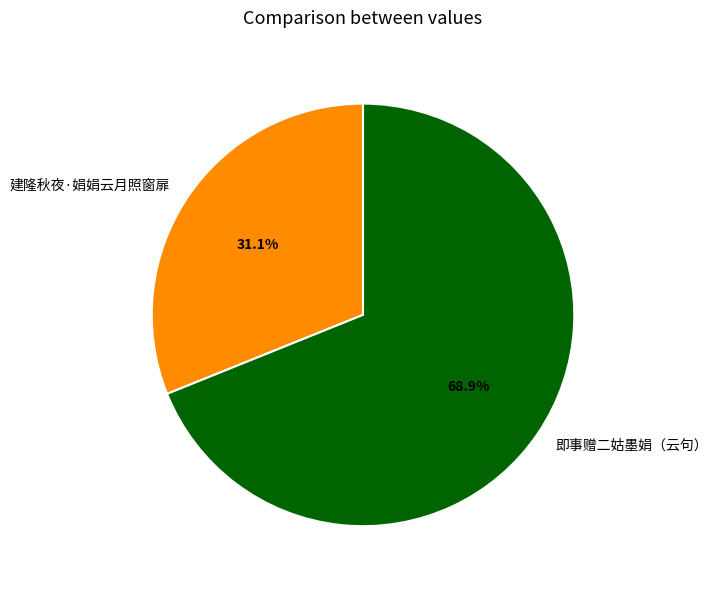

Approximately how many times larger is the value at 建隆秋夜·娟娟云月照窗扉 compared to 即事赠二姑墨娟（云句）?

0.5